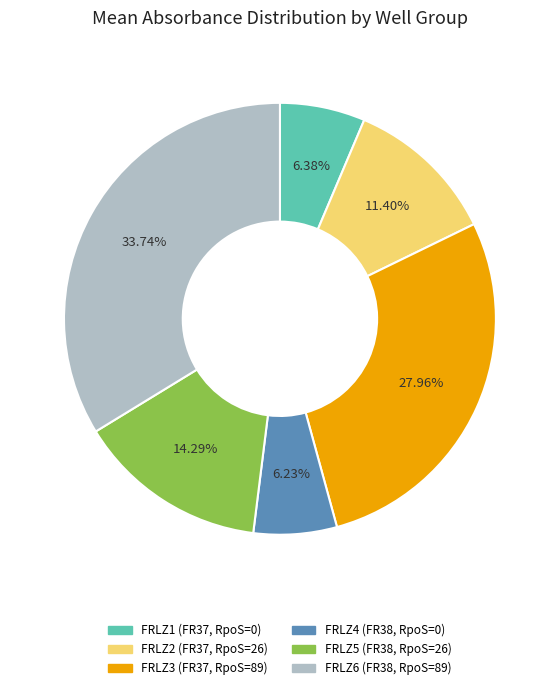

How many segments does this pie chart have?

6